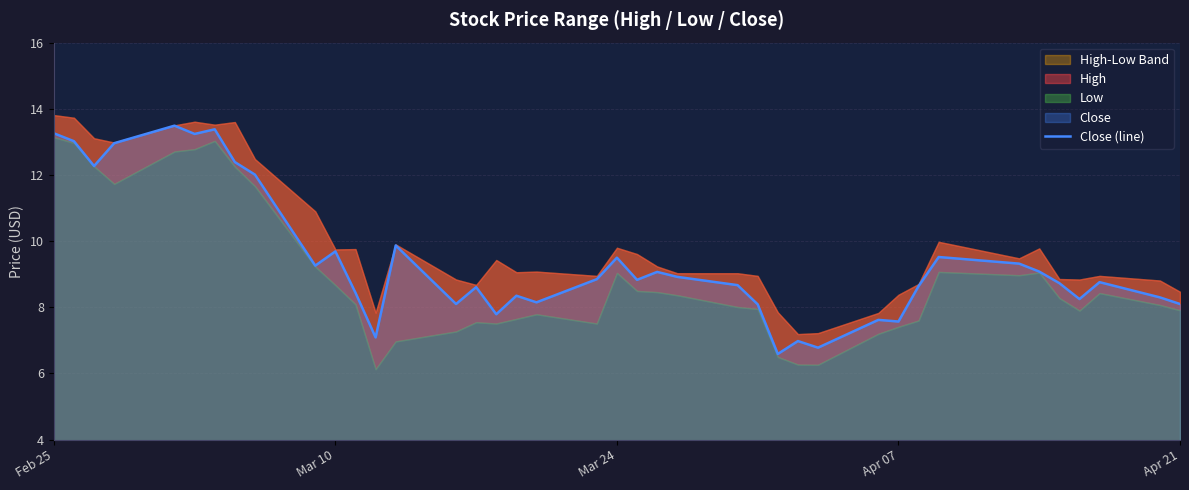

What is the maximum value for Close (line)?

13.5